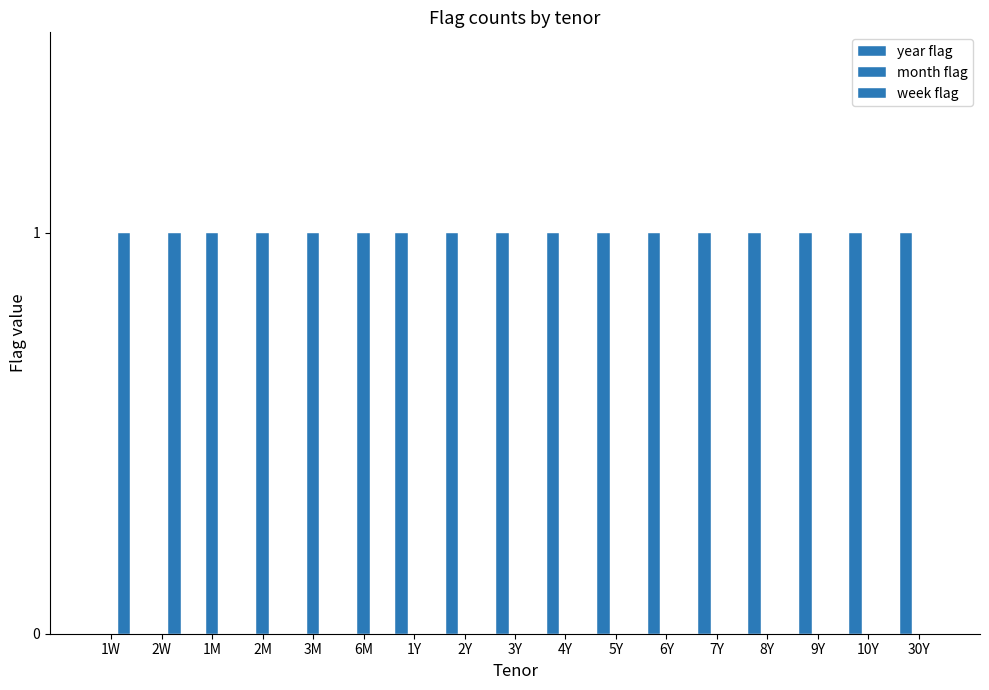

How many categories are shown in the chart?

17